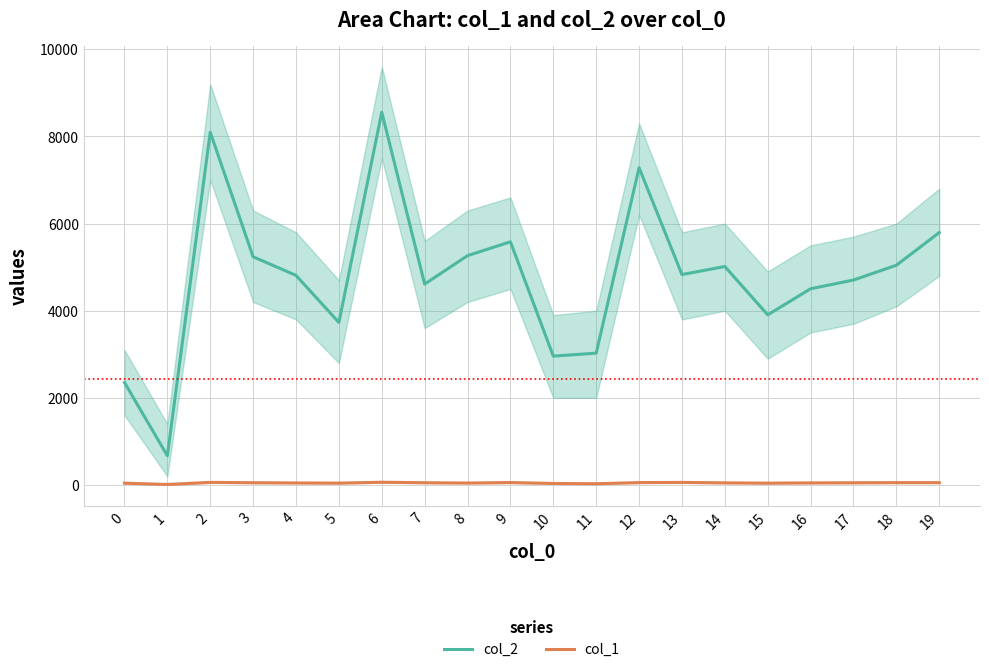

True or false: col_1 and col_2 cross at least once.

False